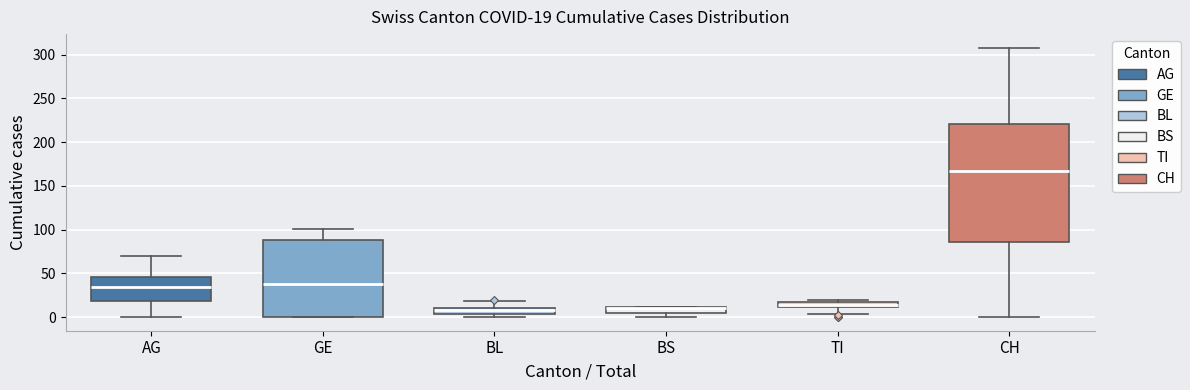

Comparing the boxes themselves (not the whiskers), which one is the tallest?

CH